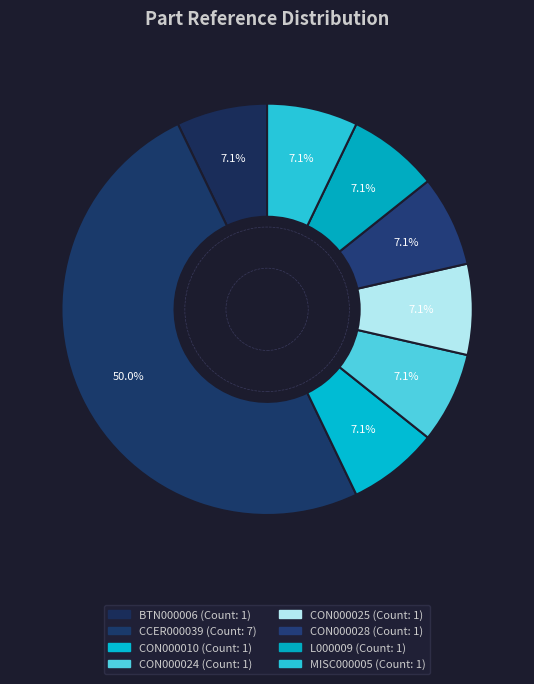

How many slices are in this pie chart?

8